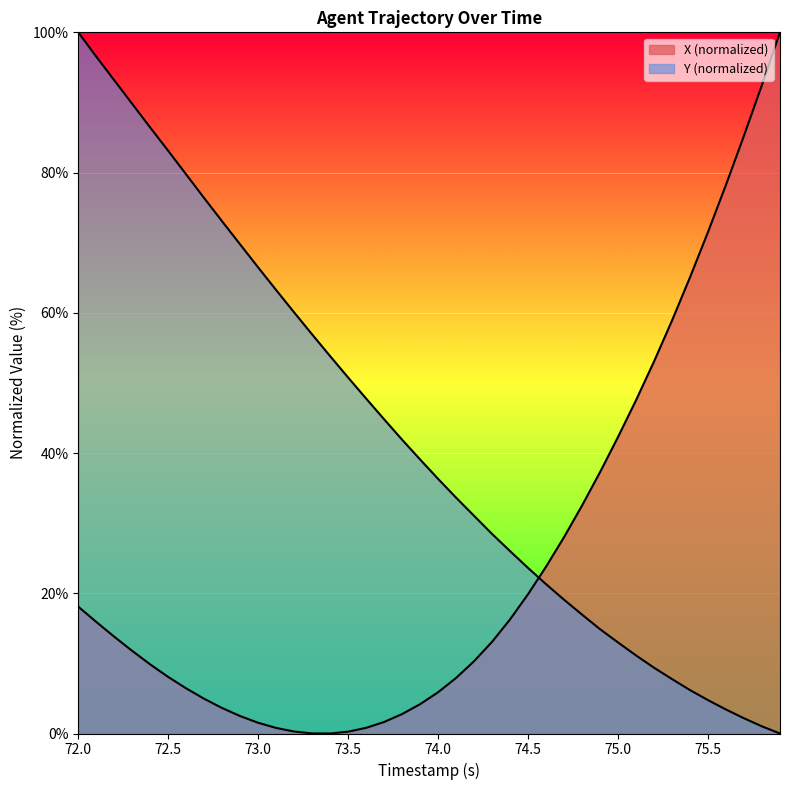

What is the difference between the maximum and second lowest values in the X series?

100.0